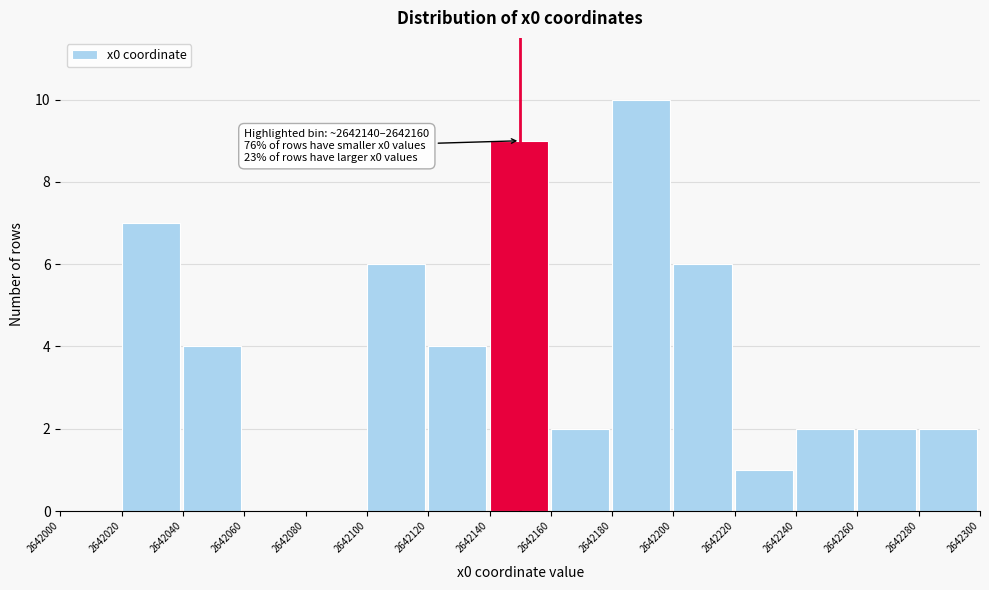

Over which range of the x-axis is the bar tallest?

2642180 to 2642200